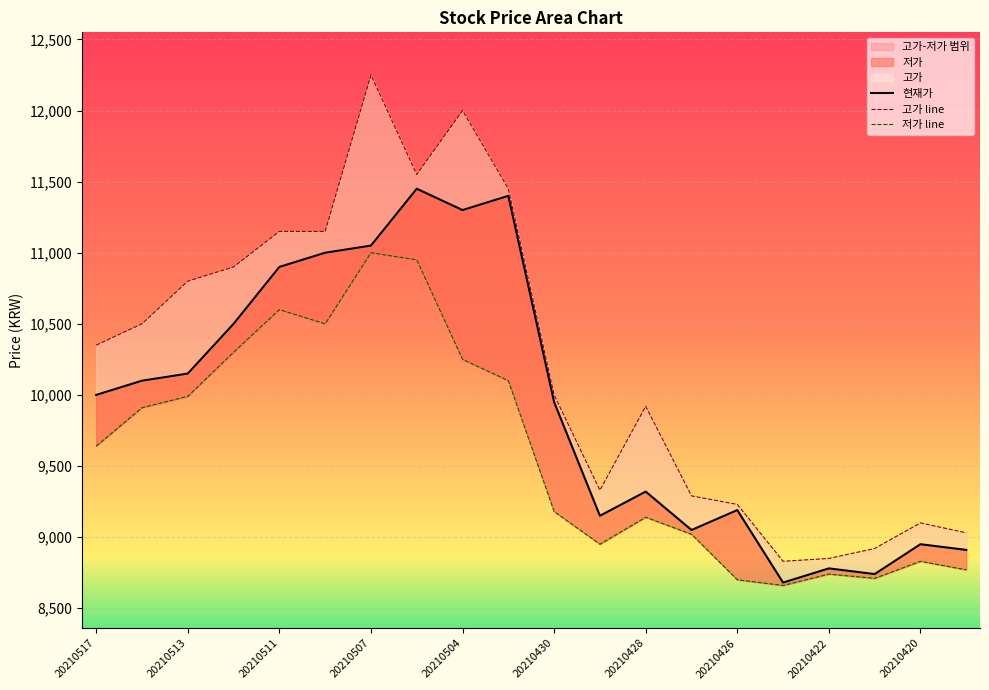

Which category has the lowest value in the 현재가 series?

20210423